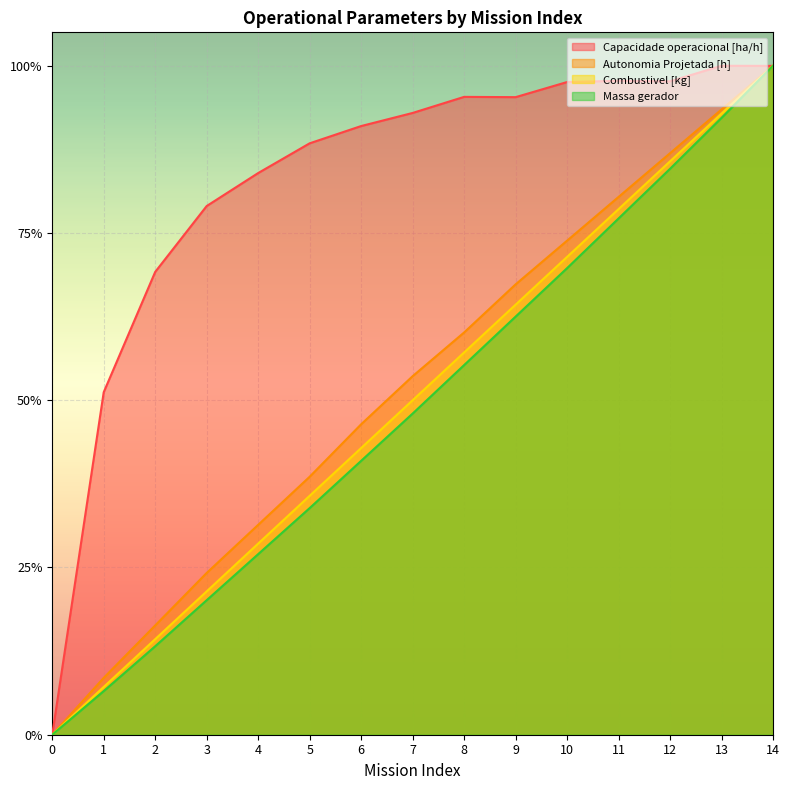

Between 8 and 3, which is larger?

8